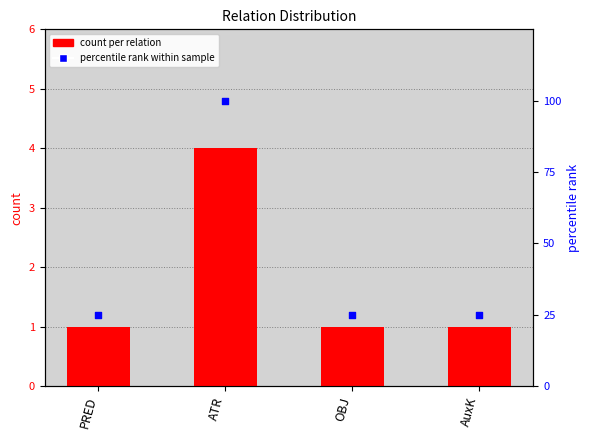

Is the value of count per relation at AuxK greater than the value of percentile rank at PRED?

No